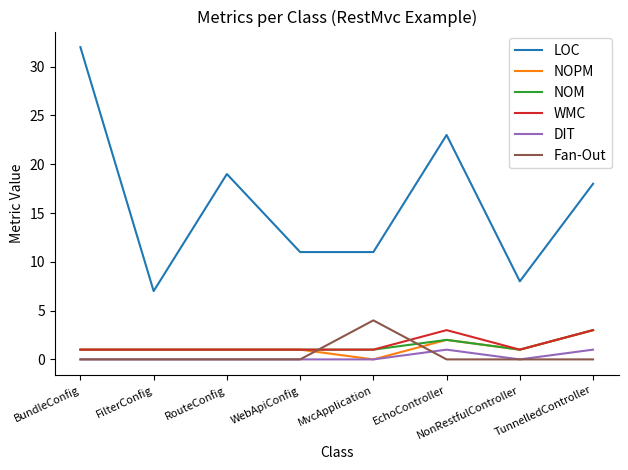

What is the sum of the NOPM values at WebApiConfig and FilterConfig?

2